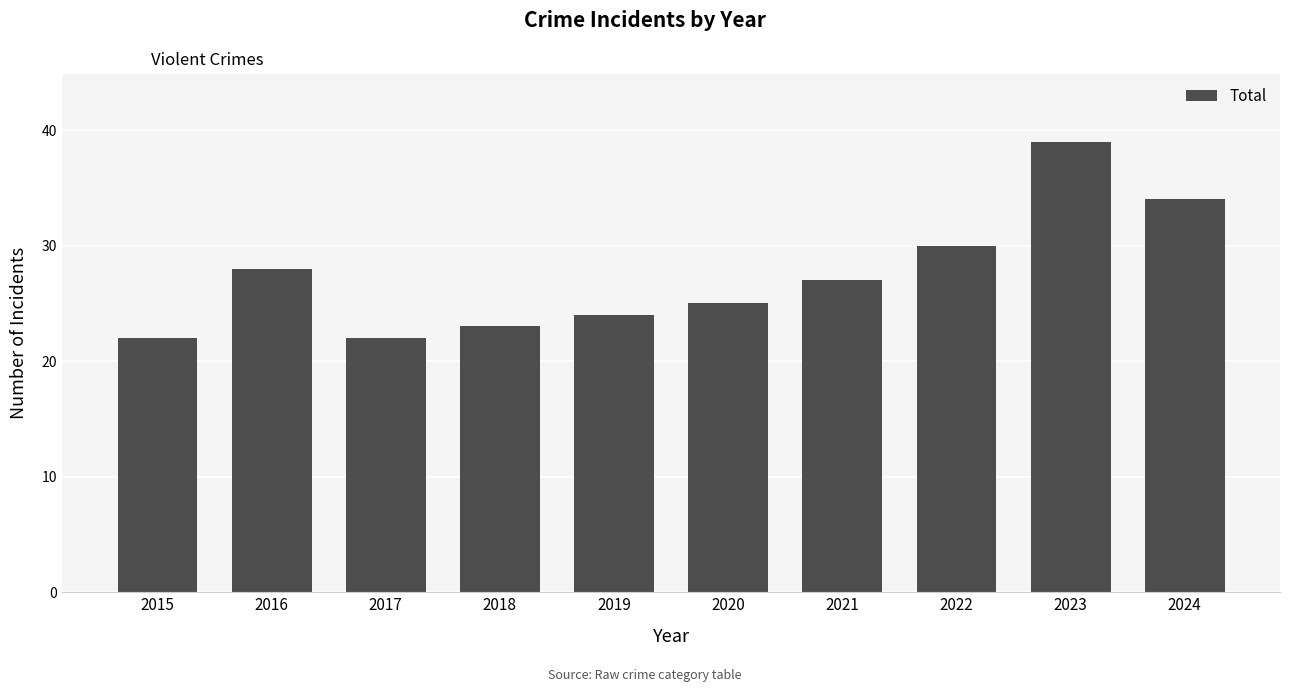

Reading left to right, list all the values displayed in this chart.

22	28	22	23	24	25	27	30	39	34